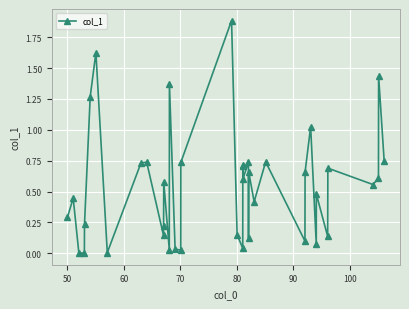

What is the value of the 19th point from the left?

1.9